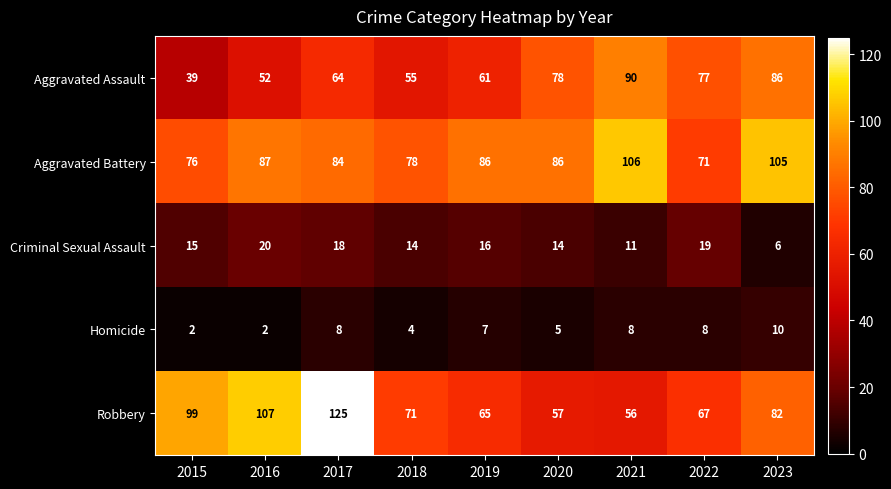

How many data points in Robbery are less than 71?

4